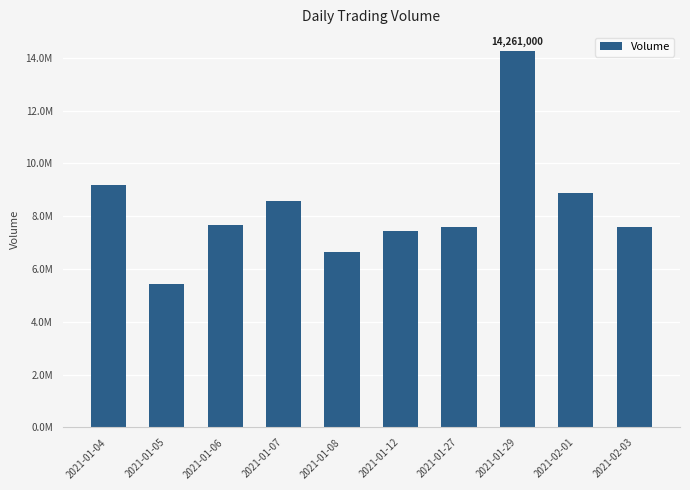

Which has a higher value, 2021-01-04 or 2021-01-29?

2021-01-29